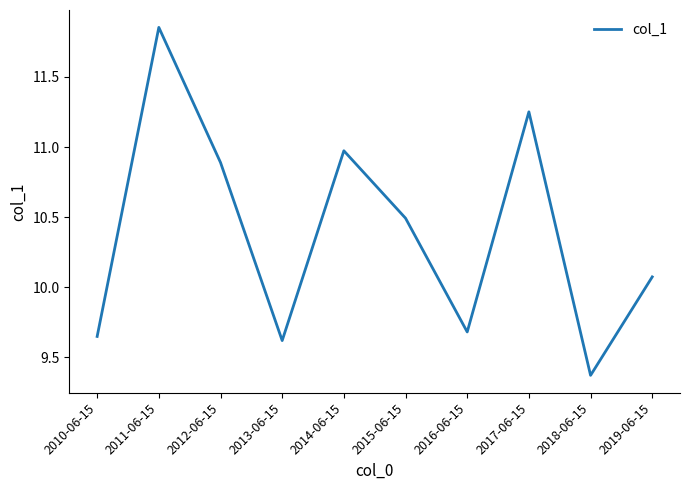

Which has a higher value, 2014-06-15 or 2013-06-15?

2014-06-15